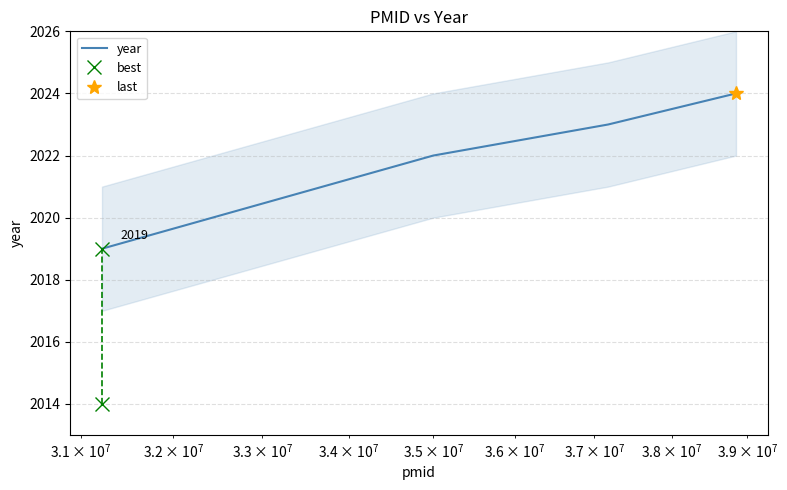

What is the smallest value displayed?

2019